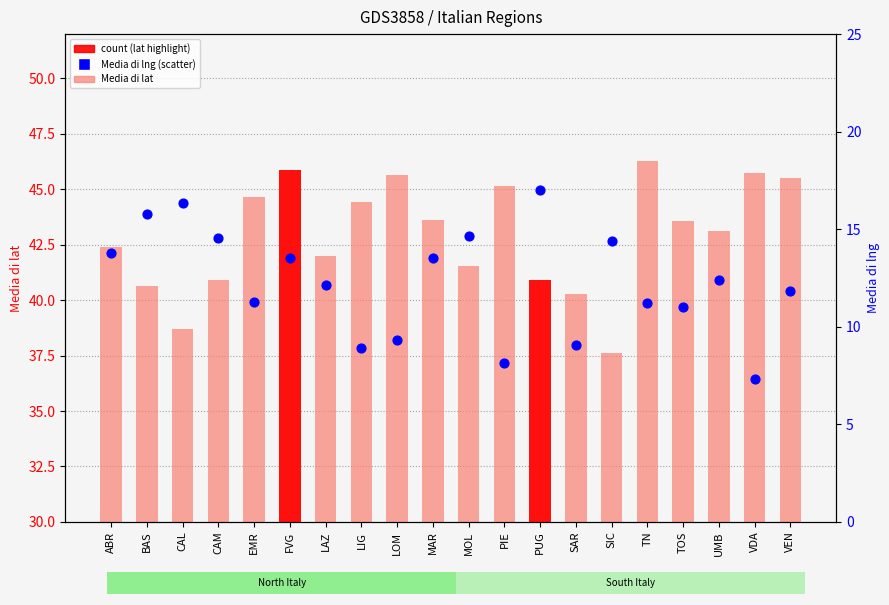

At which category is the sum across all series the highest?

FVG